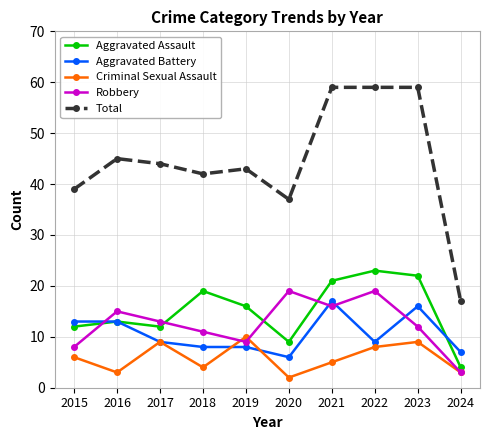

True or false: Aggravated Assault and Total cross at least once.

False